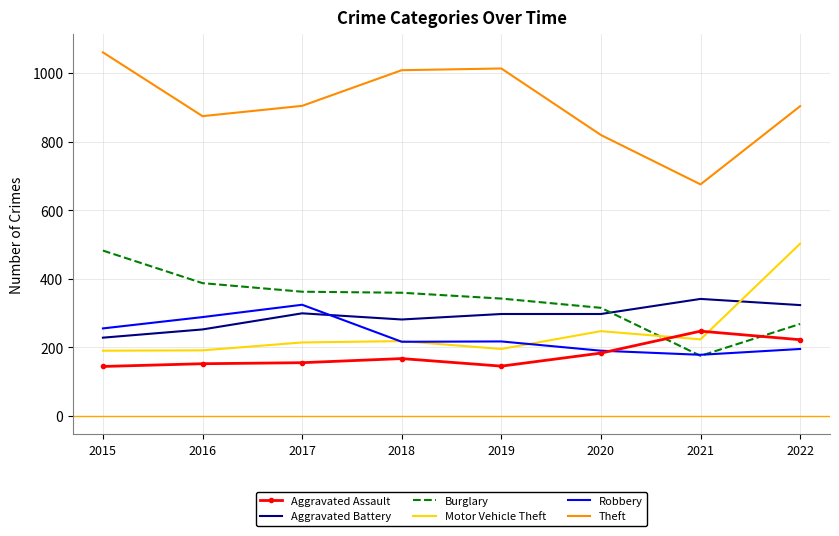

The Burglary series shows 213 at 2018. True or false?

False